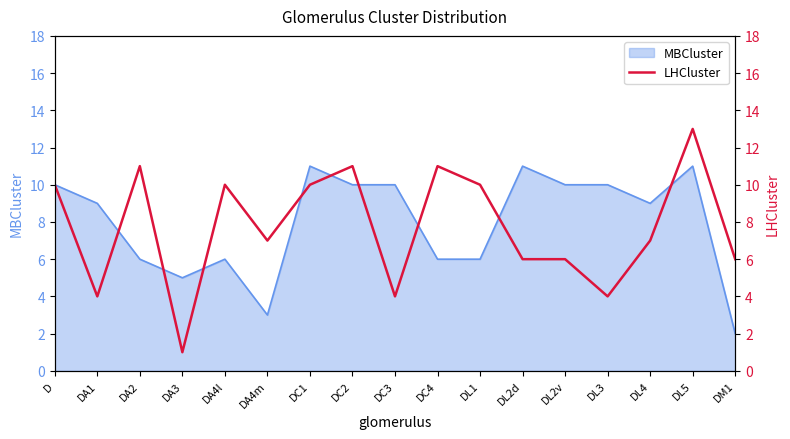

The MBCluster series shows 3 at DA1. True or false?

False